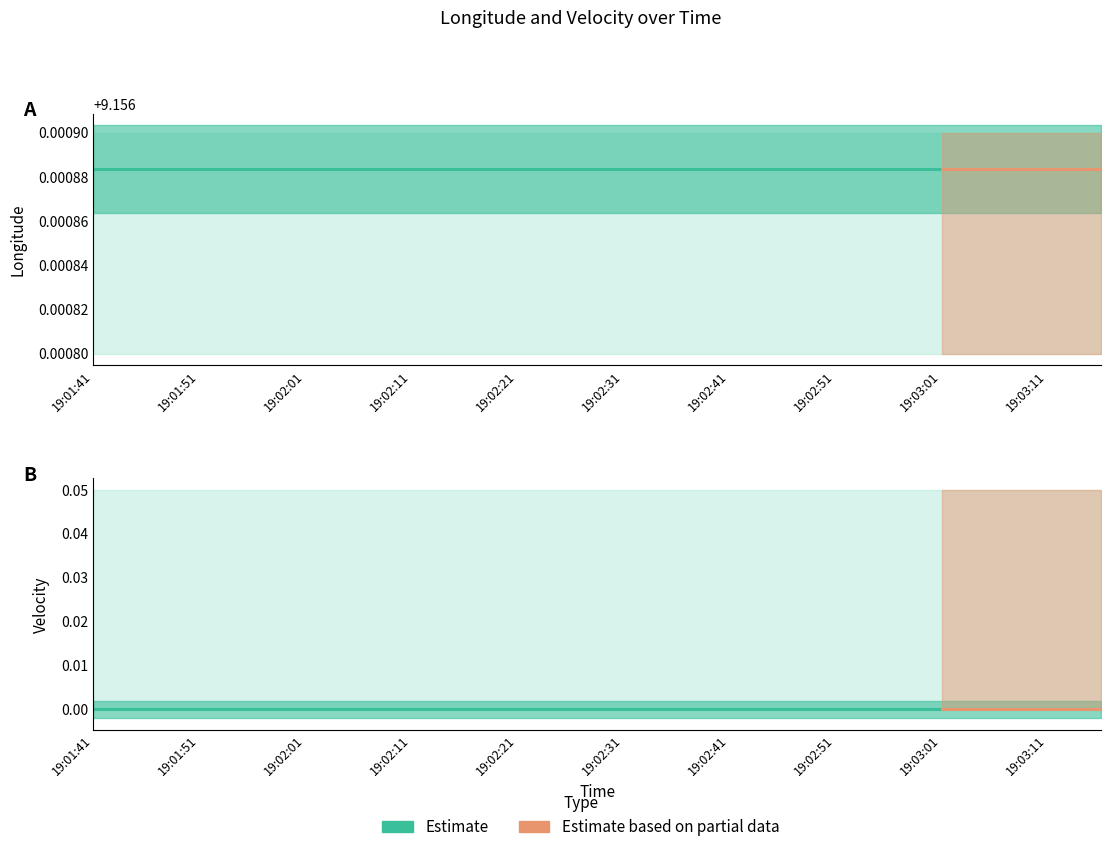

What is the greatest value displayed?

9.2